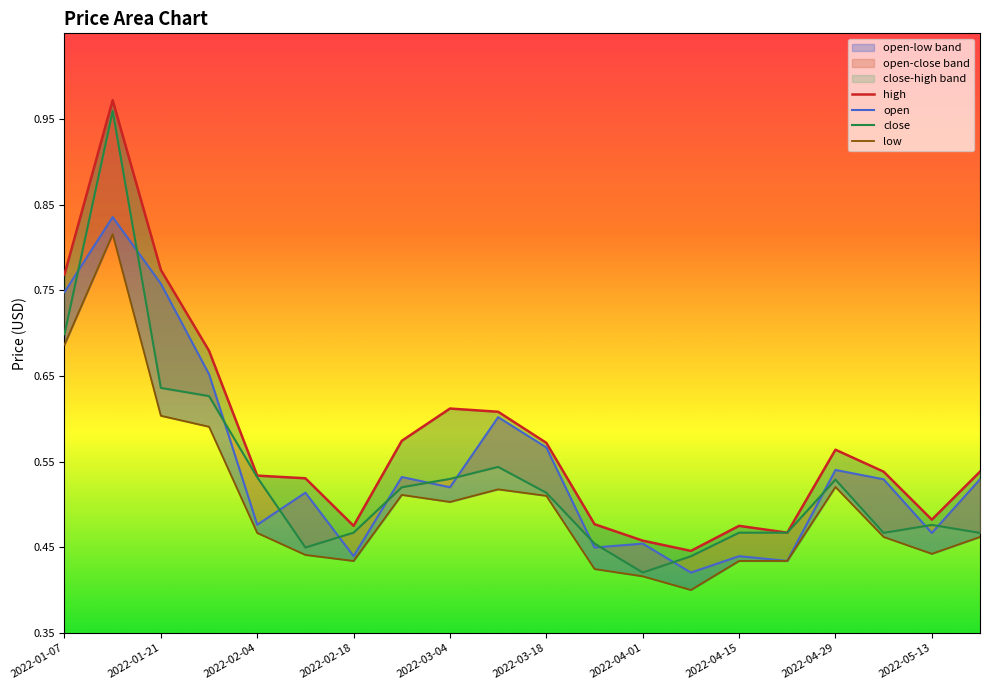

Reading left to right, transcribe all the data shown in this chart.

high: 0.8	1.0	0.8	0.7	0.5	0.5	0.5	0.6	0.6	0.6	0.6	0.5	0.5	0.4	0.5	0.5	0.6	0.5	0.5	0.5
open: 0.7	0.8	0.8	0.7	0.5	0.5	0.4	0.5	0.5	0.6	0.6	0.4	0.5	0.4	0.4	0.4	0.5	0.5	0.5	0.5
close: 0.7	1.0	0.6	0.6	0.5	0.4	0.5	0.5	0.5	0.5	0.5	0.5	0.4	0.4	0.5	0.5	0.5	0.5	0.5	0.5
low: 0.7	0.8	0.6	0.6	0.5	0.4	0.4	0.5	0.5	0.5	0.5	0.4	0.4	0.4	0.4	0.4	0.5	0.5	0.4	0.5